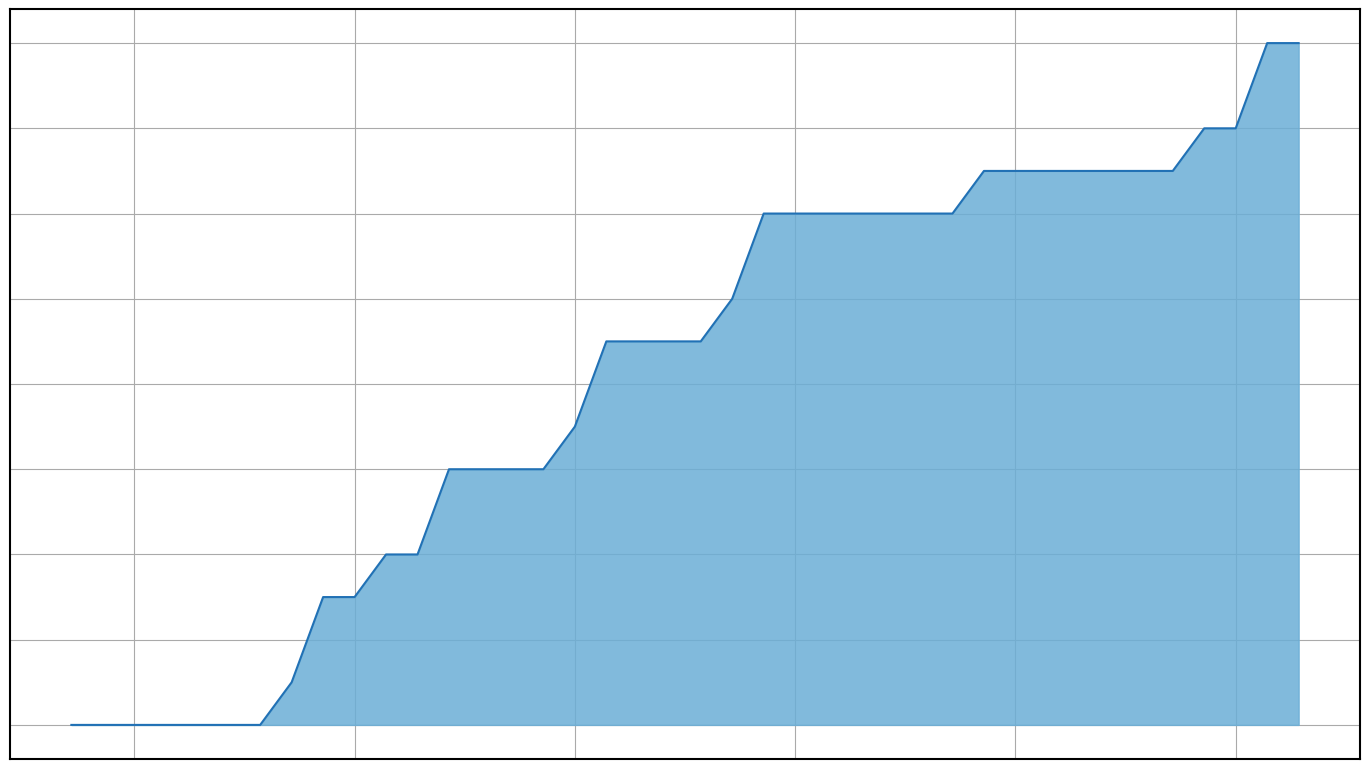

Reading right to left, transcribe all the data shown in this chart.

16	16	14	14	13	13	13	13	13	13	13	12	12	12	12	12	12	12	10	9	9	9	9	7	6	6	6	6	4	4	3	3	1	0	0	0	0	0	0	0